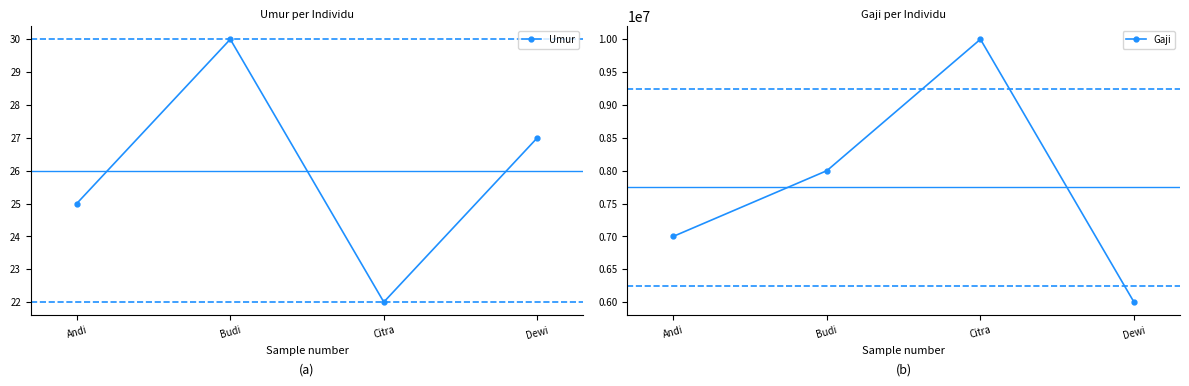

Reading left to right, extract all data points from this chart.

Umur: Andi=25	Budi=30	Citra=22	Dewi=27
Gaji: Andi=7000000	Budi=8000000	Citra=10000000	Dewi=6000000